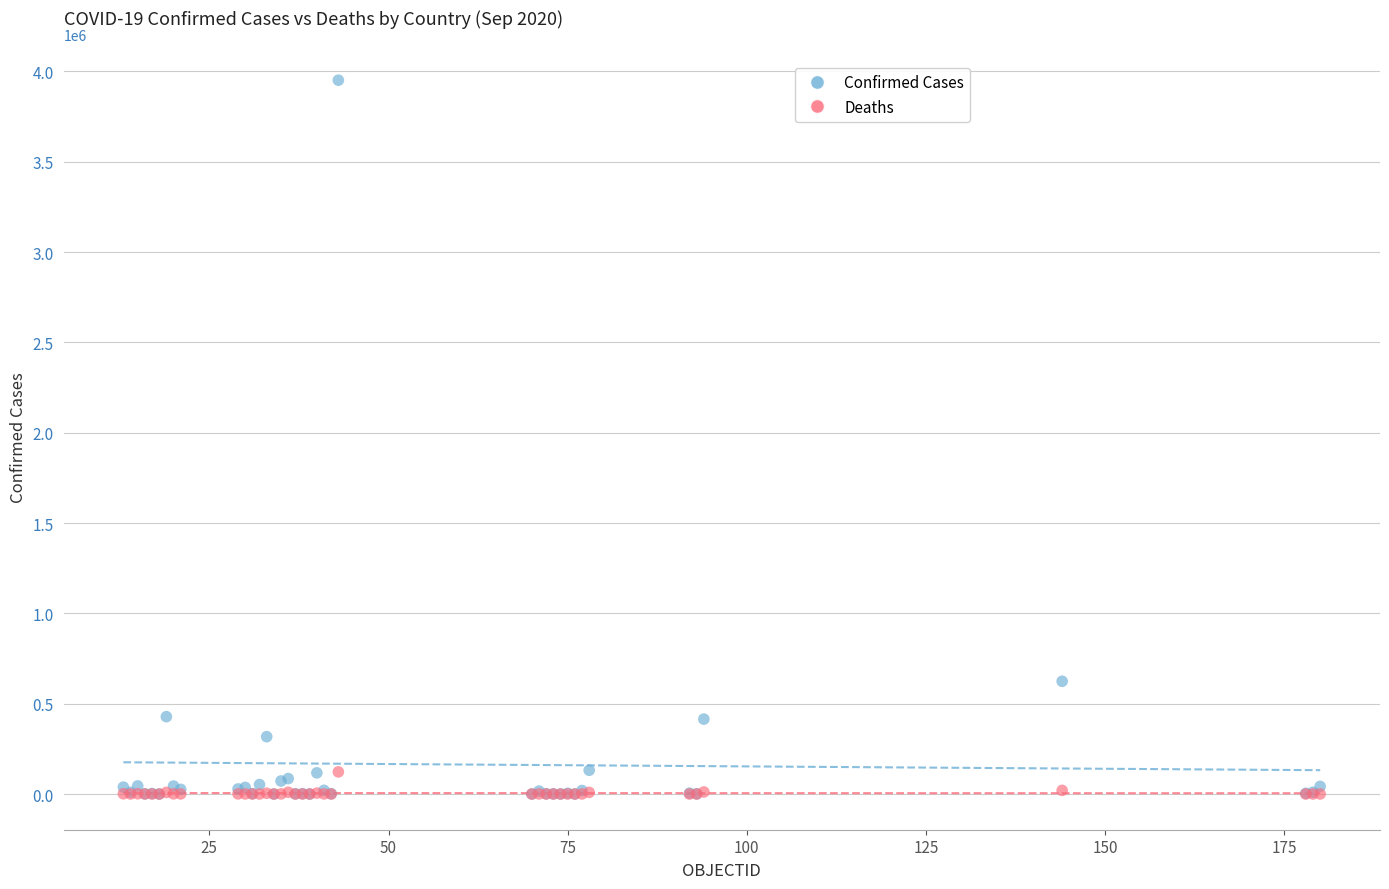

In the Confirmed Cases series, what Y value is closest to 1975512?

624069